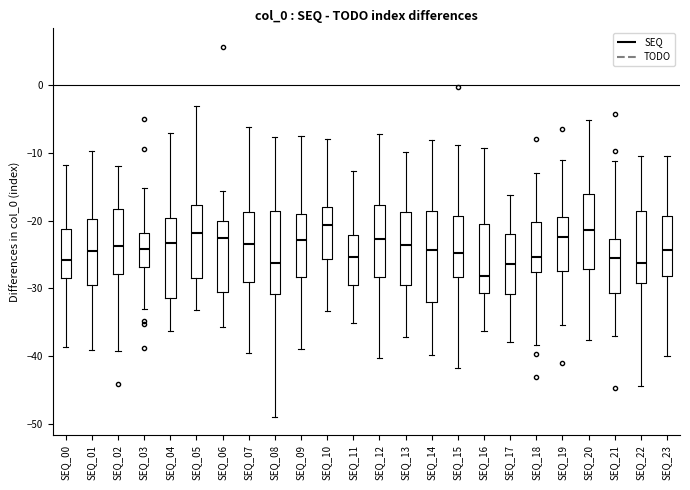

Comparing the boxes themselves (not the whiskers), which one is the tallest?

SEQ_14